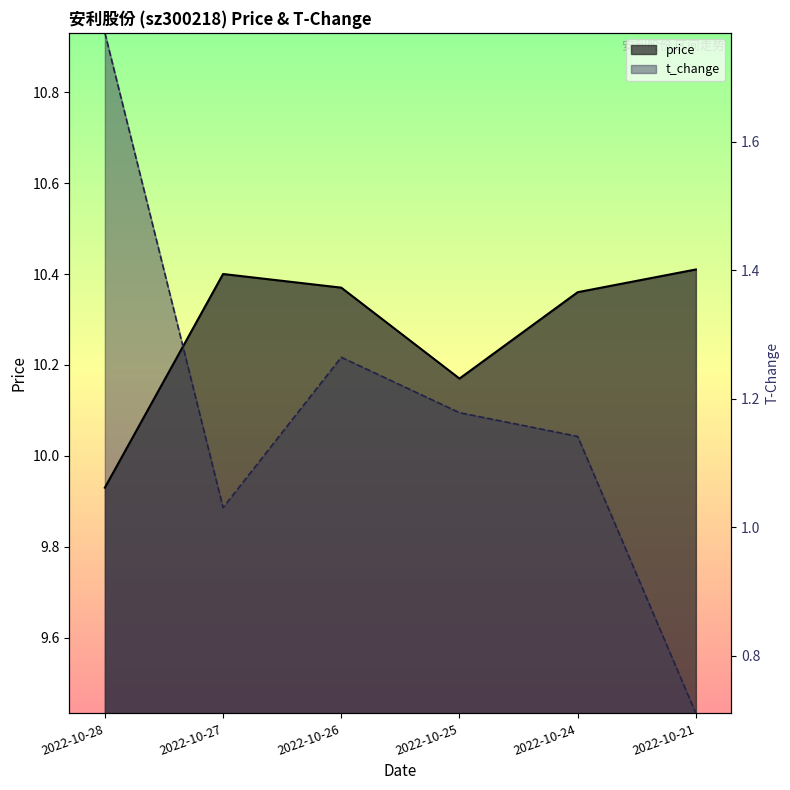

At which label does price first exceed 10?

2022-10-27